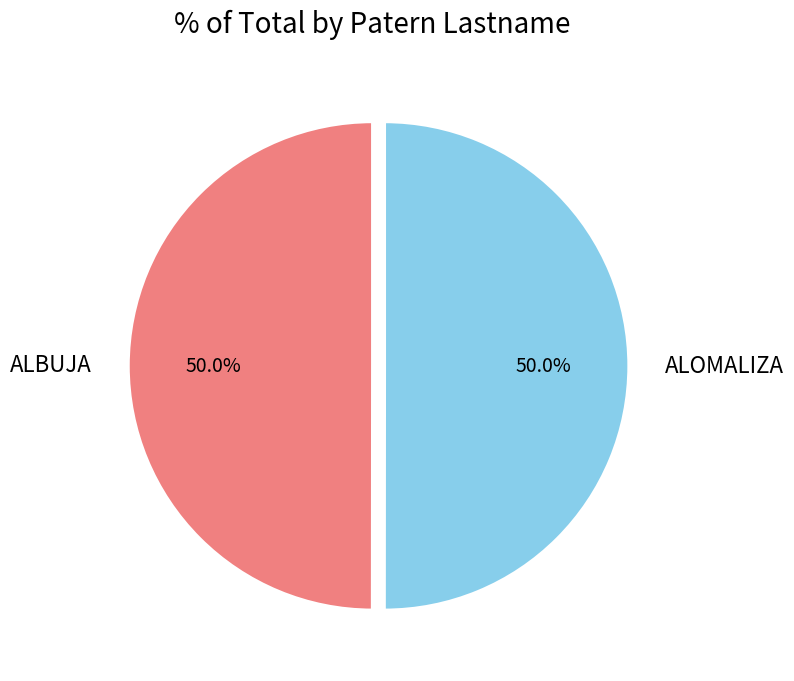

Combined, do ALBUJA and ALOMALIZA account for over 50%?

Yes